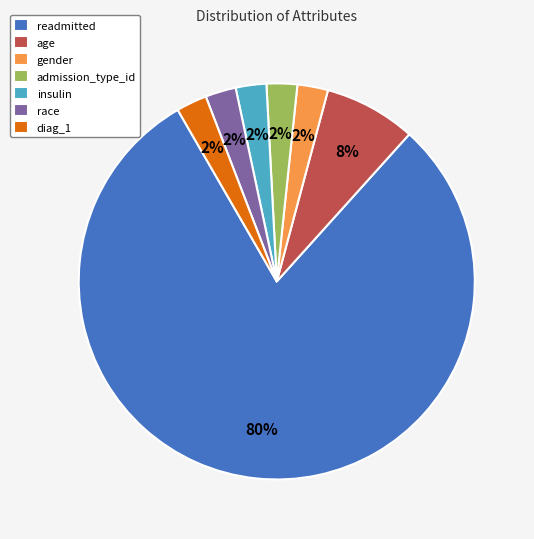

Approximately how many times larger is the value at gender compared to admission_type_id?

1.0